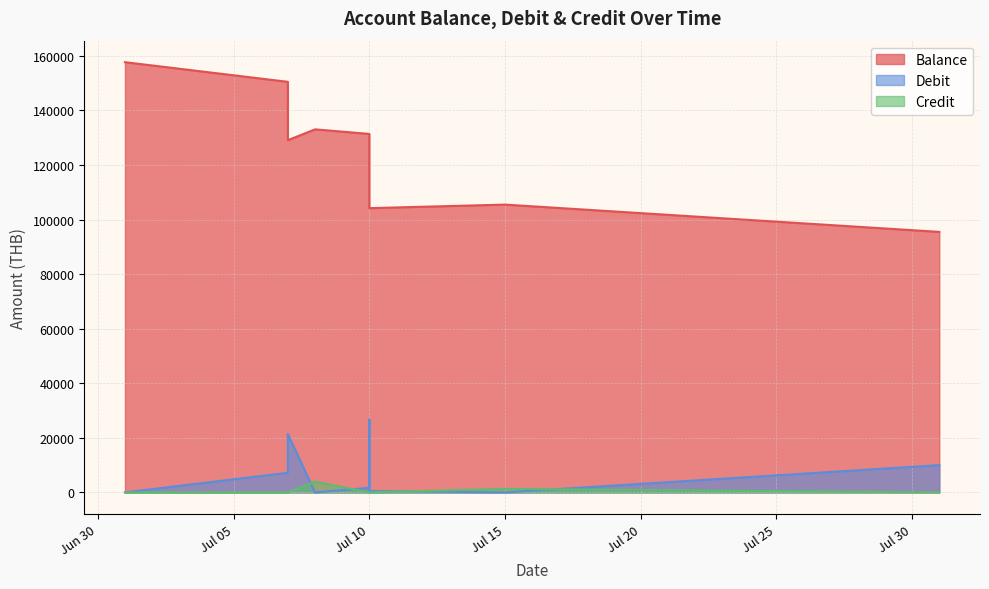

Which series has the largest total across all categories?

Balance